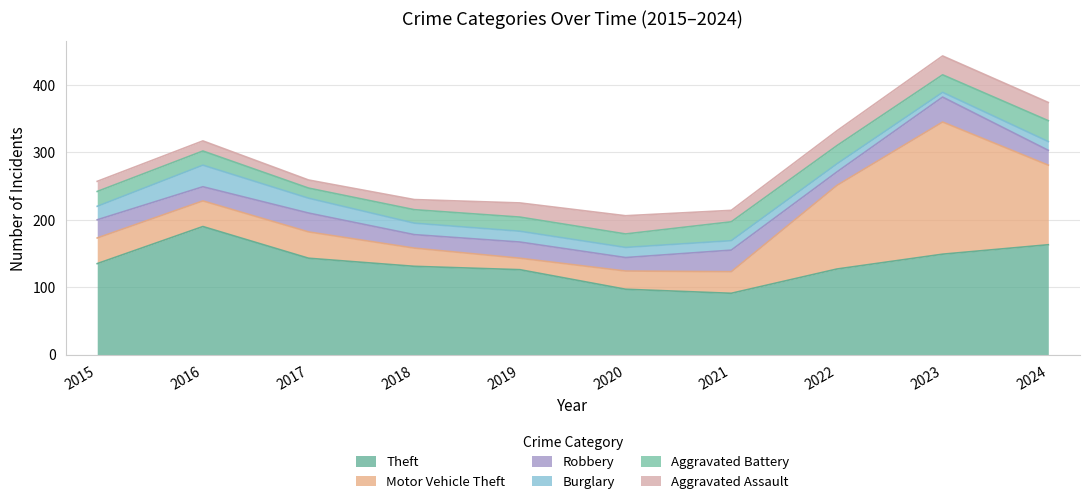

The value of Motor Vehicle Theft at 2024 is 61. True or false?

False